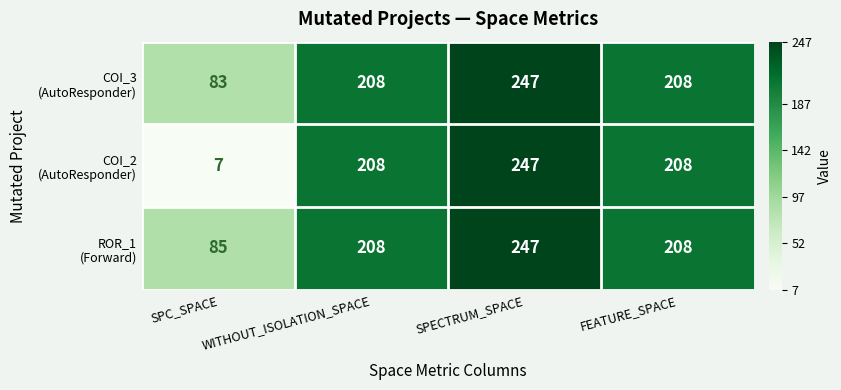

At how many categories does at least one series exceed 98?

3